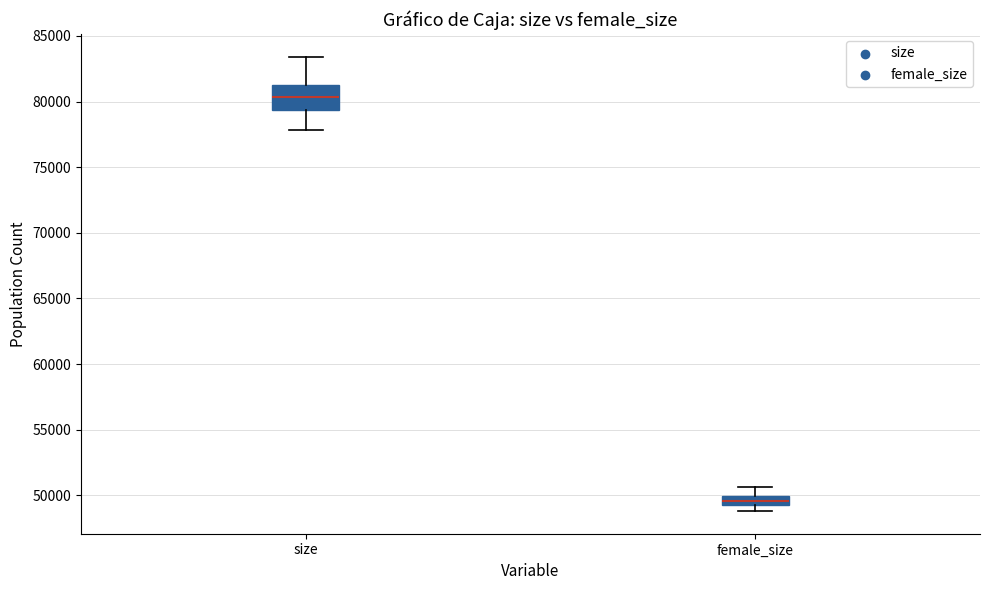

Where is the lower edge of the box for female_size on the y-axis? The values are not printed on the chart, so give them approximately, as read against the axis.

49500